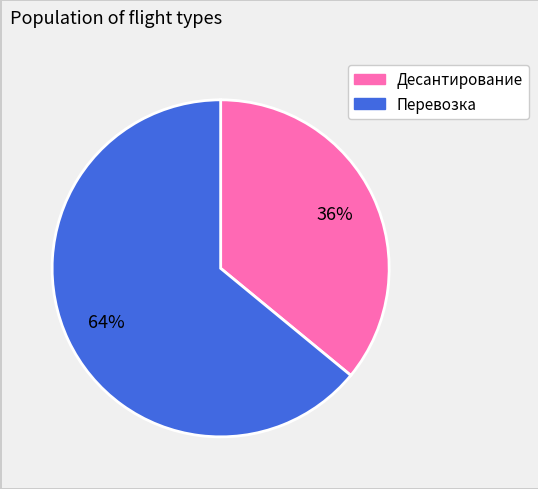

What is the largest slice in the pie chart?

Перевозка